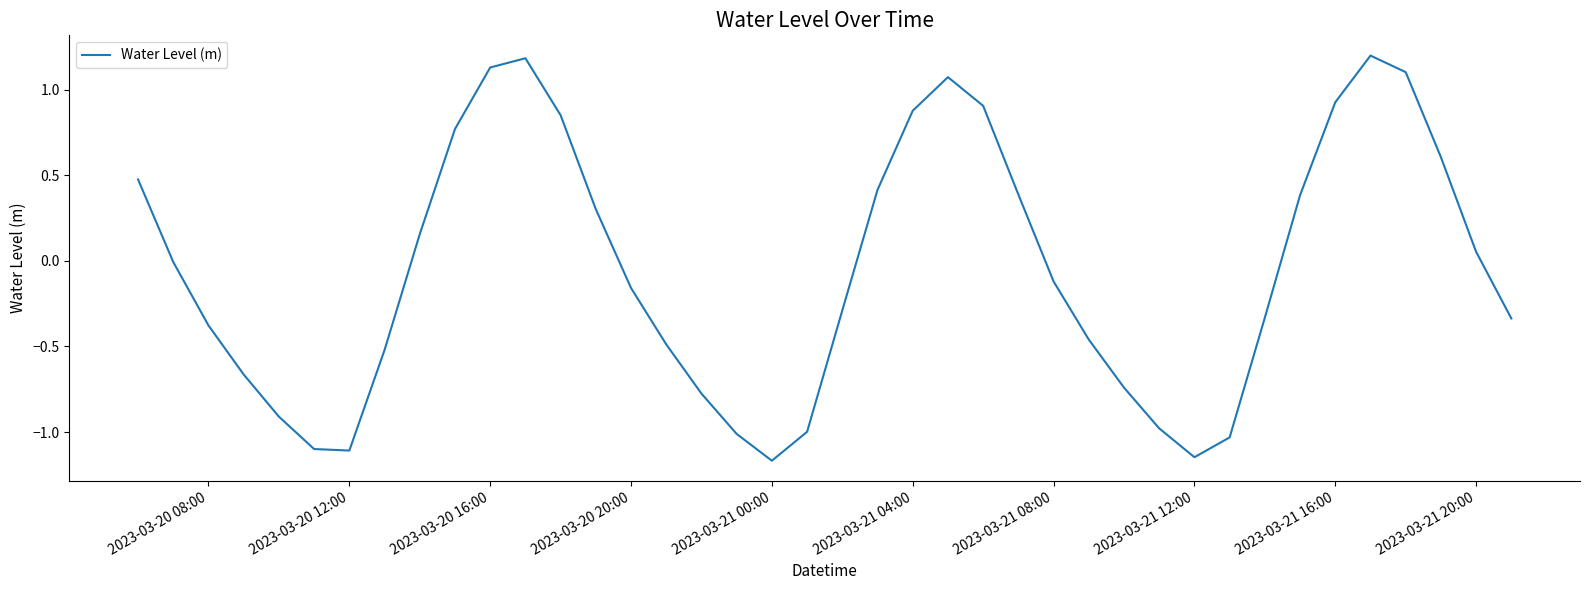

What is the difference between the maximum and minimum values?

2.4